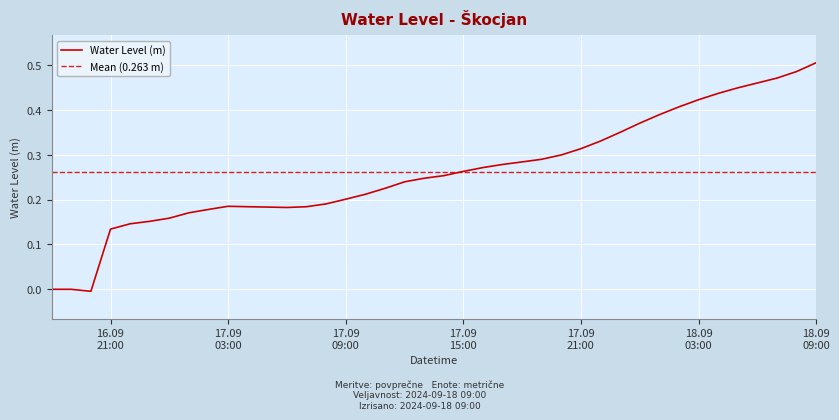

Which label corresponds to the largest value in the chart?

18.09 09:00